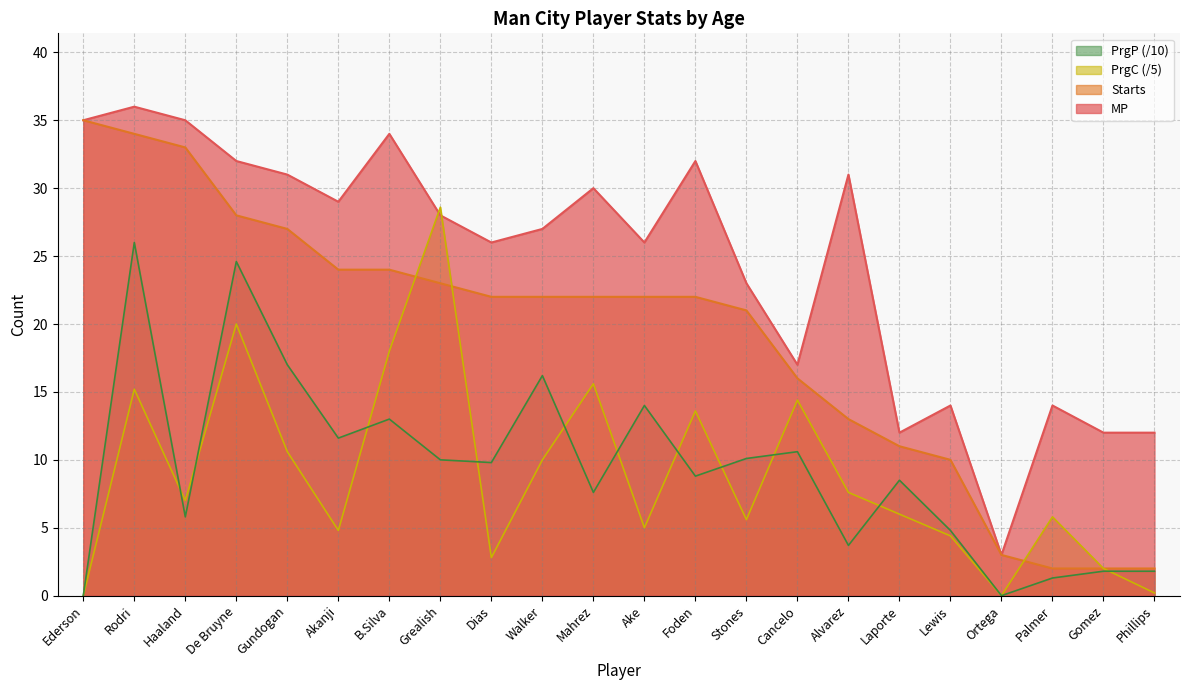

What position from the right is Lewis?

5